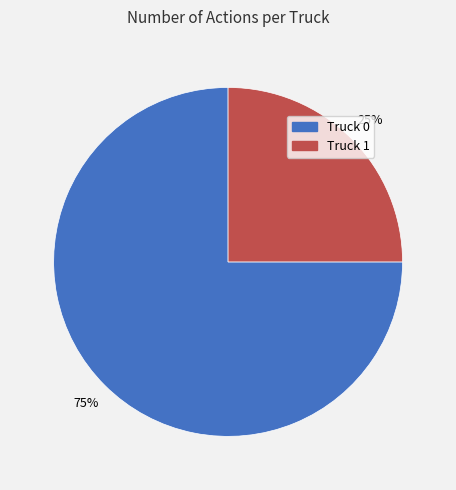

Is it true that Truck 1 is 25% of the pie?

True